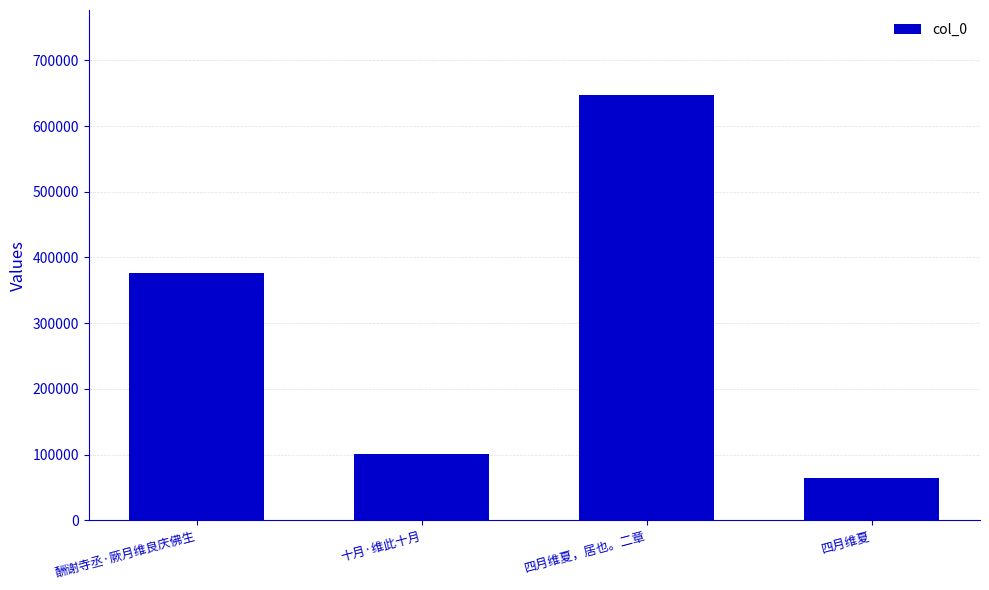

Does the chart contain stacked bars?

No